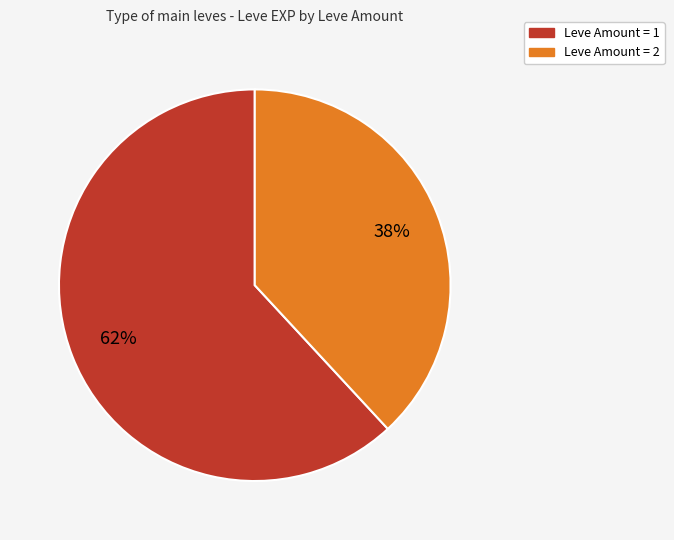

Does any single category account for the majority?

Yes